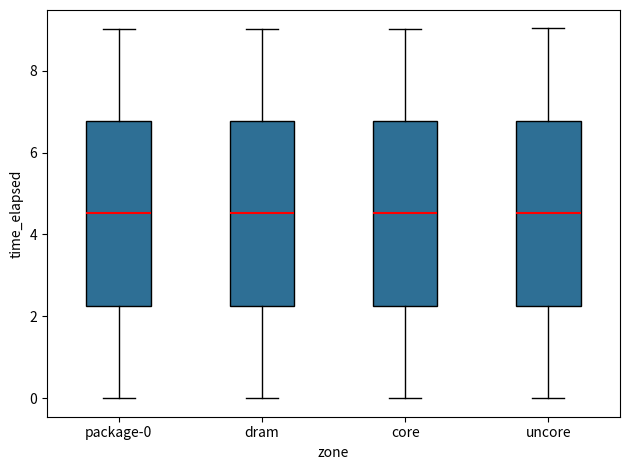

Where does the upper whisker of the box for package-0 end on the y-axis? The values are not printed on the chart, so give them approximately, as read against the axis.

9.0